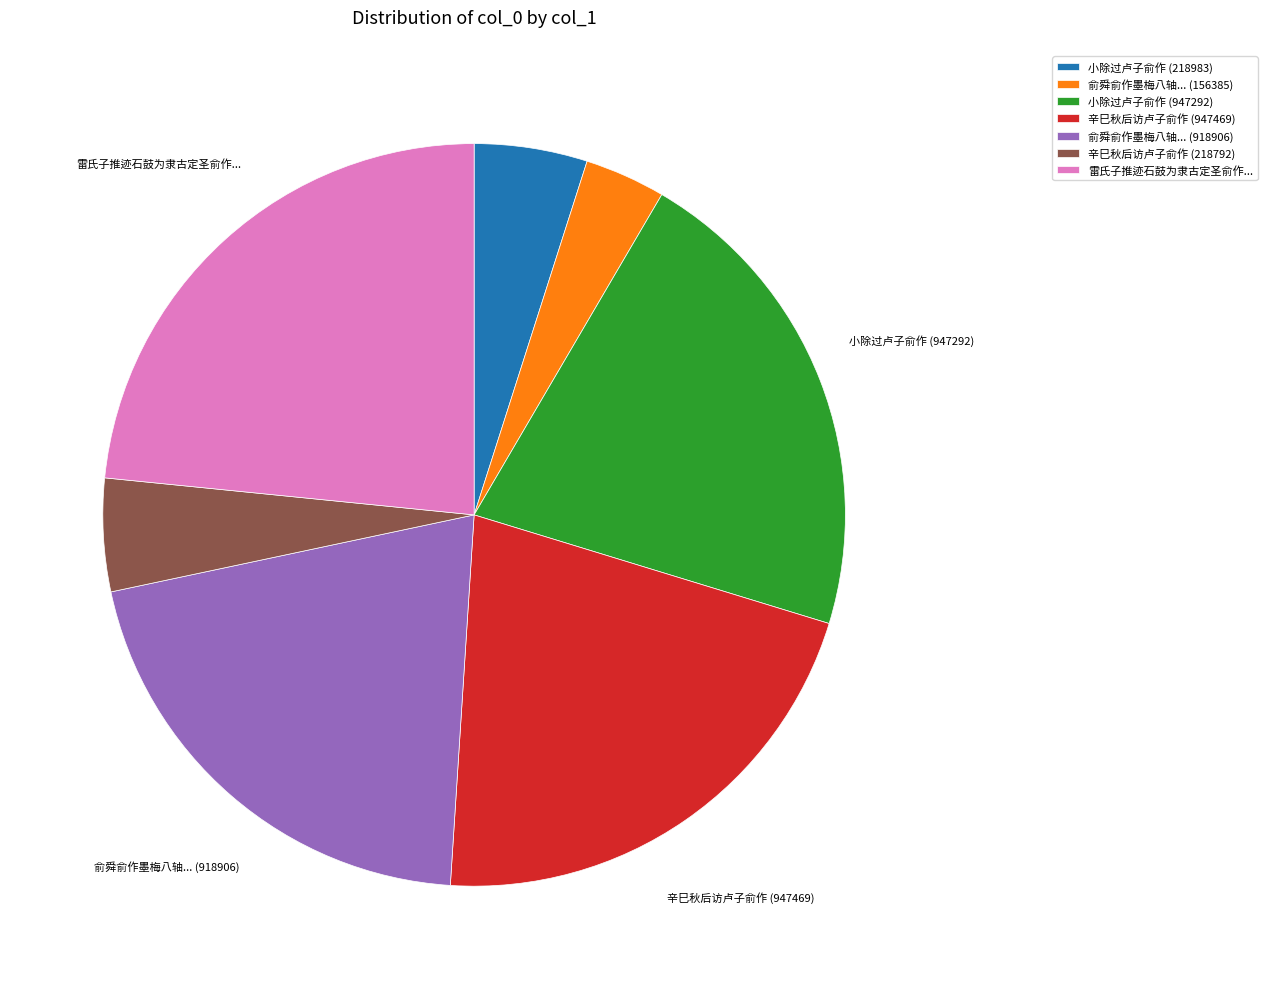

The 小除过卢子俞作 (947292) slice represents 34% of the pie. True or false?

False